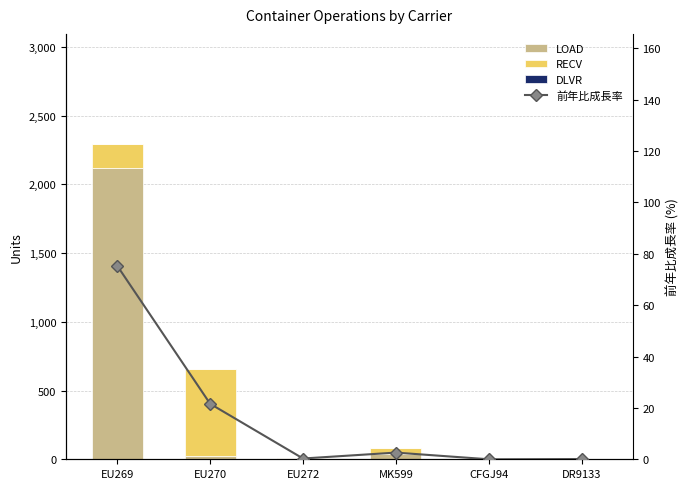

Which series changed the most between EU270 and CFGJ94?

RECV